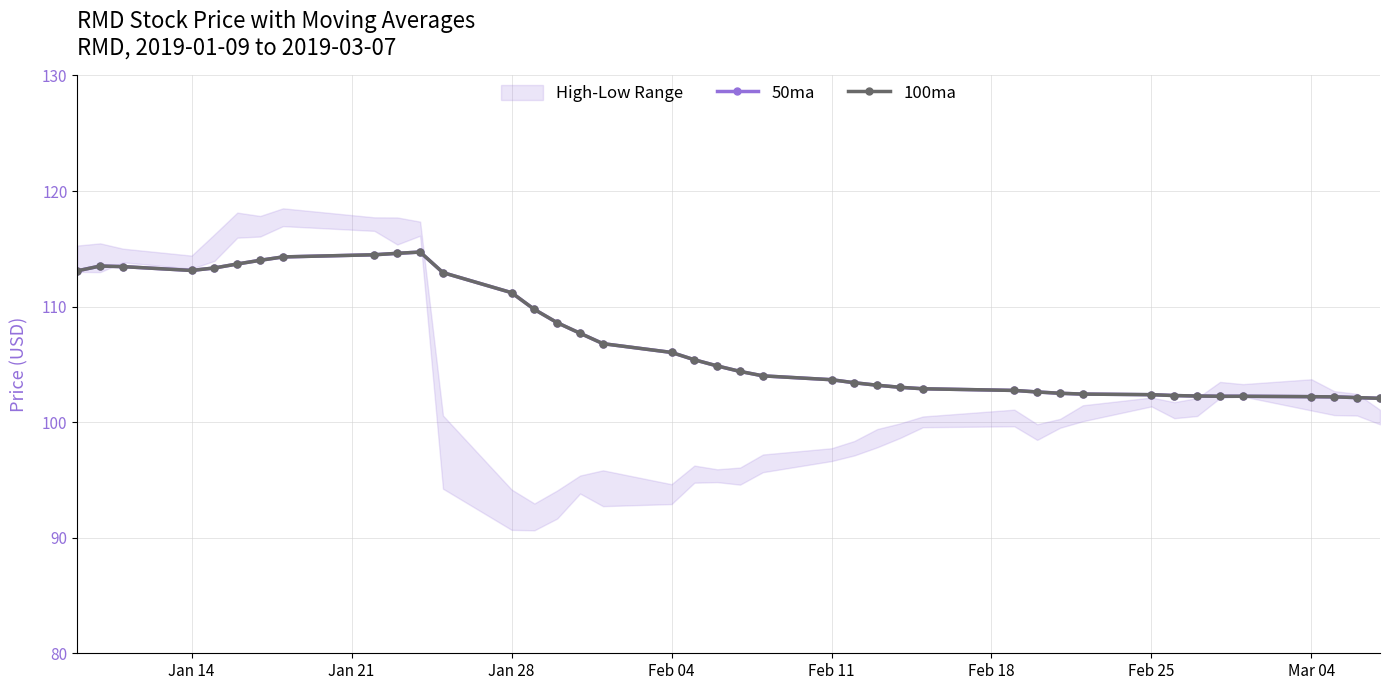

How many interior local valleys does the 50ma series have?

1